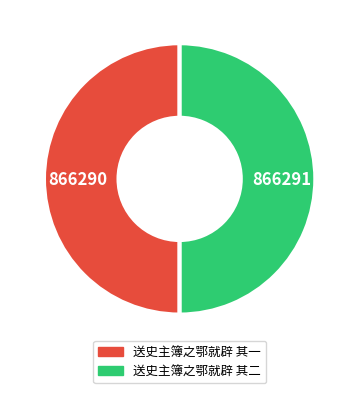

Approximately how many times larger is the value at 送史主簿之鄂就辟 其一 compared to 送史主簿之鄂就辟 其二?

1.0